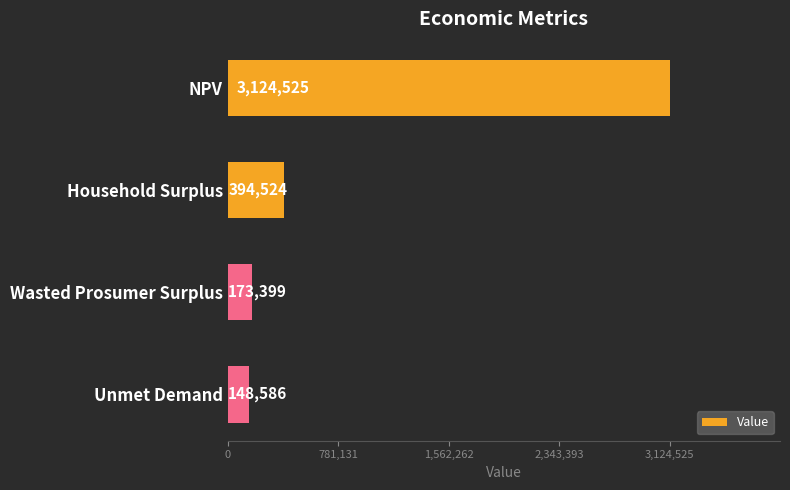

The value at Unmet Demand is 148585.5. True or false?

True